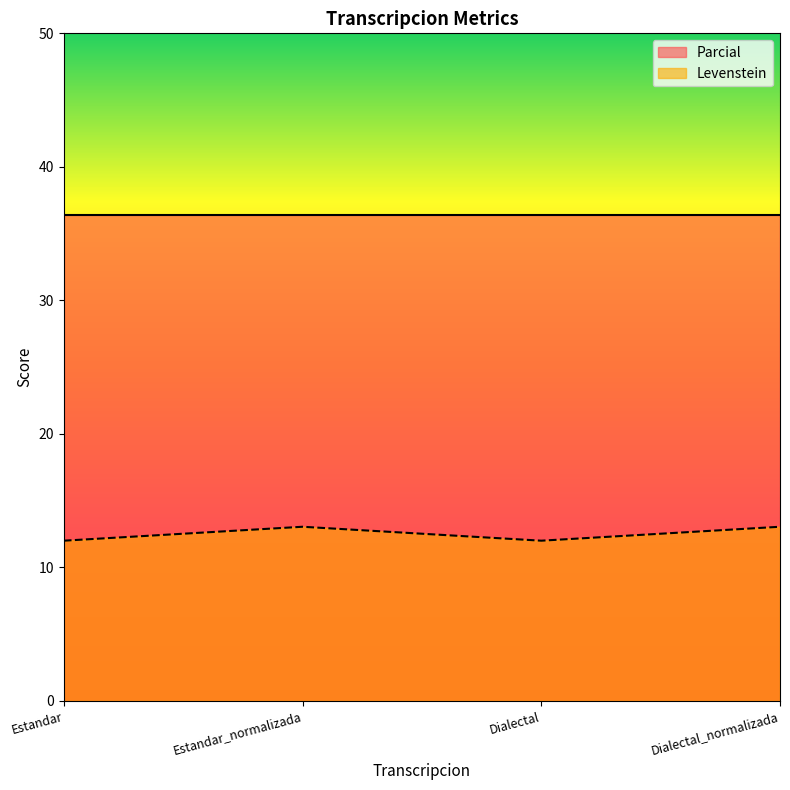

The value at Dialectal is 18.5. True or false?

False